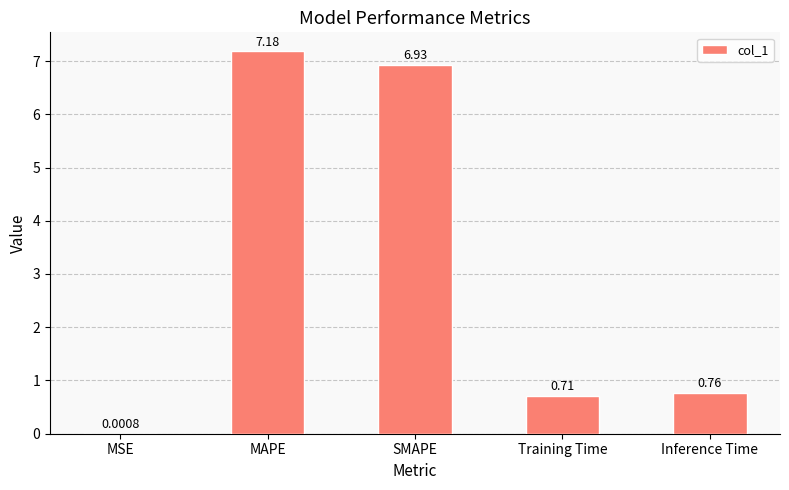

What is the difference between the values at SMAPE and MAPE?

0.2